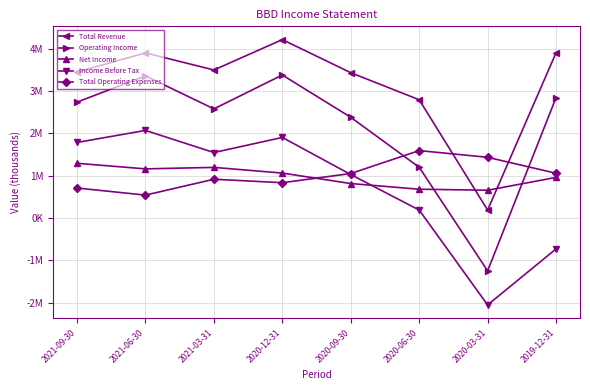

Reading left to right, list all the values displayed in this chart.

Total Revenue: 3451500	3902800	3499400	4217000	3435300	2796100	190100	3906700
Operating Income: 2740400	3359200	2580600	3380600	2381800	1200800	-1246400	2846900
Net Income: 1294900	1163600	1198500	1064300	816900	682900	658700	962200
Income Before Tax: 1787300	2071900	1548900	1906100	1029400	190500	-2050800	-726600
Total Operating Expenses: 711100	543600	918800	836400	1053600	1595200	1436500	1059800